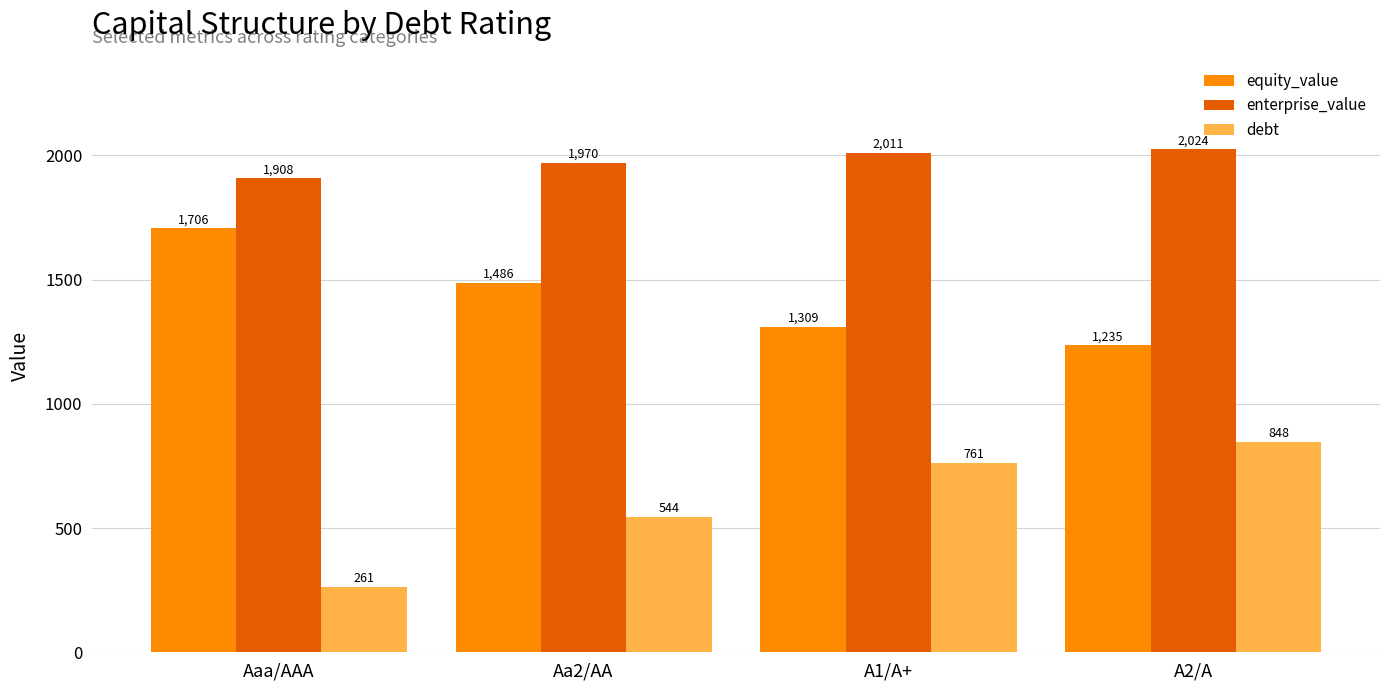

What is the label of the 1st bar from the right?

A2/A